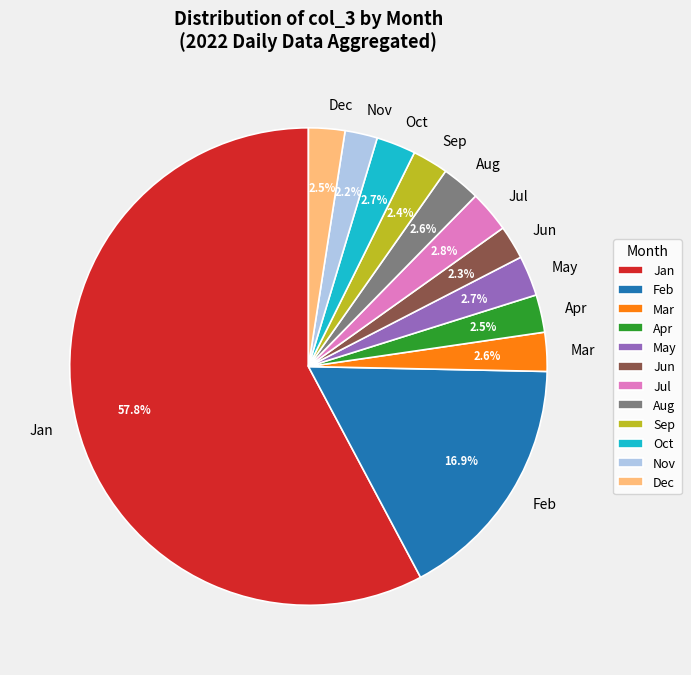

To the nearest percent, what is the difference between the largest and smallest slice percentages?

56%